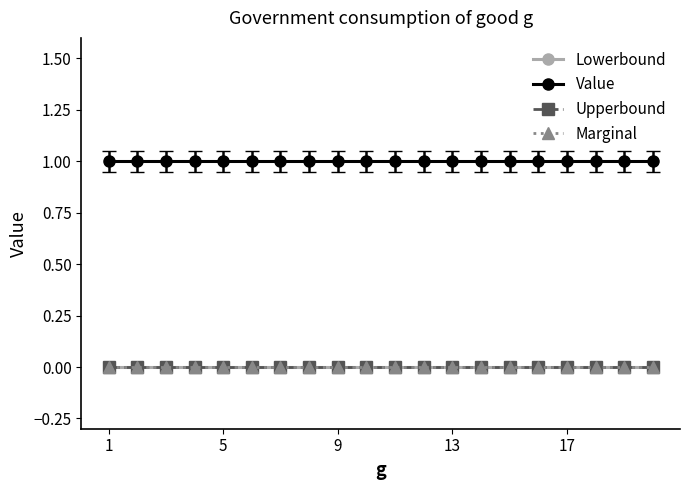

Is this an area chart (filled region under the line)?

No